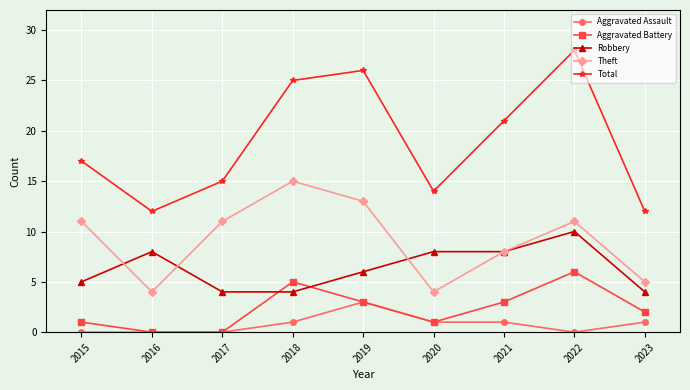

Reading left to right, transcribe all the data shown in this chart.

Aggravated Assault: 2015=0	2016=0	2017=0	2018=1	2019=3	2020=1	2021=1	2022=0	2023=1
Aggravated Battery: 2015=1	2016=0	2017=0	2018=5	2019=3	2020=1	2021=3	2022=6	2023=2
Robbery: 2015=5	2016=8	2017=4	2018=4	2019=6	2020=8	2021=8	2022=10	2023=4
Theft: 2015=11	2016=4	2017=11	2018=15	2019=13	2020=4	2021=8	2022=11	2023=5
Total: 2015=17	2016=12	2017=15	2018=25	2019=26	2020=14	2021=21	2022=28	2023=12